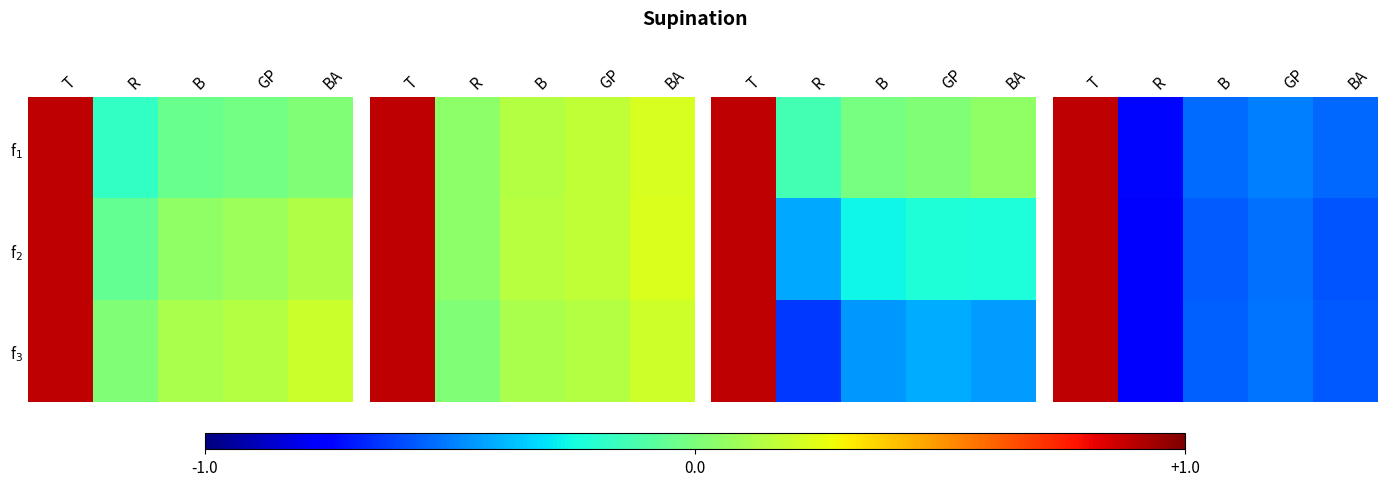

Is it true that f$_3$ equals 0.4 at GP?

False